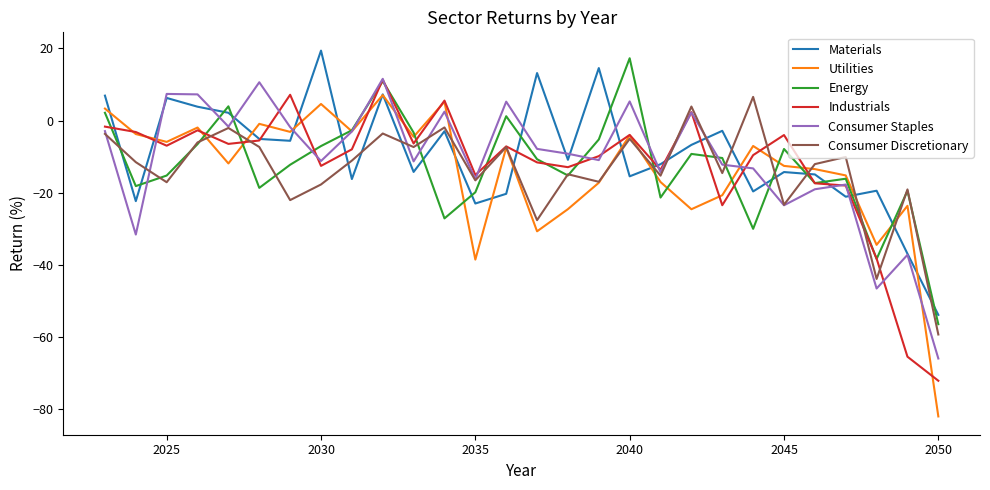

Which series has the widest spread of values?

Utilities